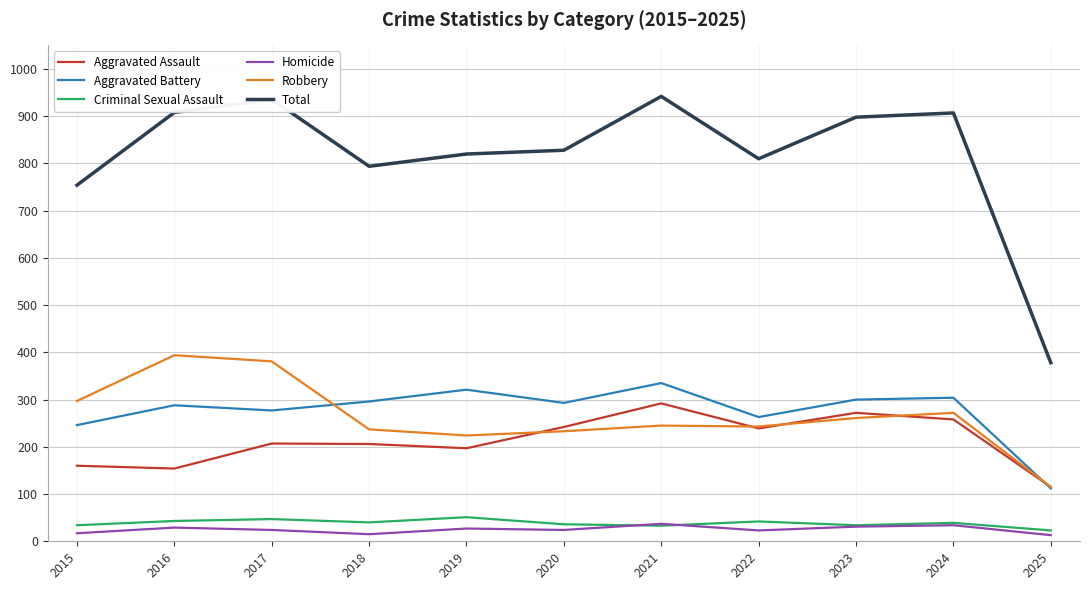

What is the minimum value for Criminal Sexual Assault?

23